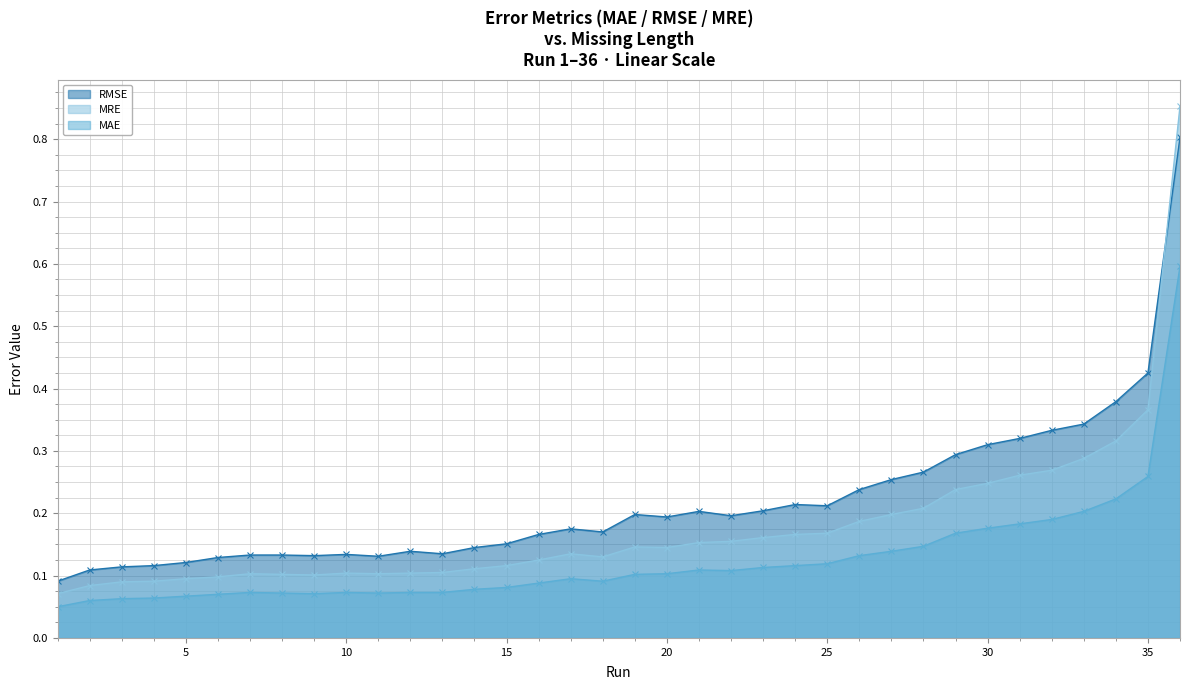

Which series has the largest total across all categories?

RMSE